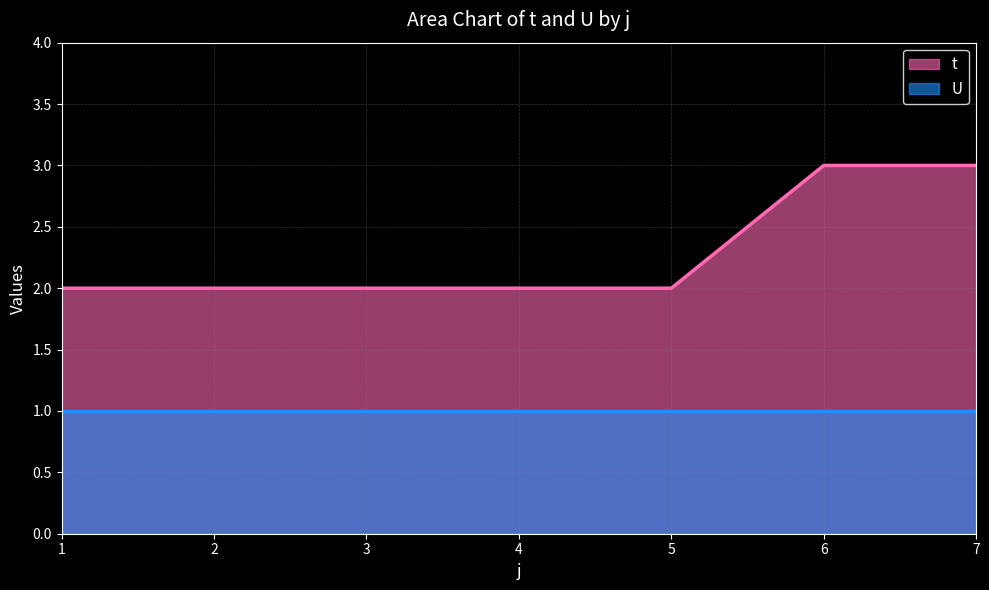

At which category does the chart reach its minimum across all series?

1